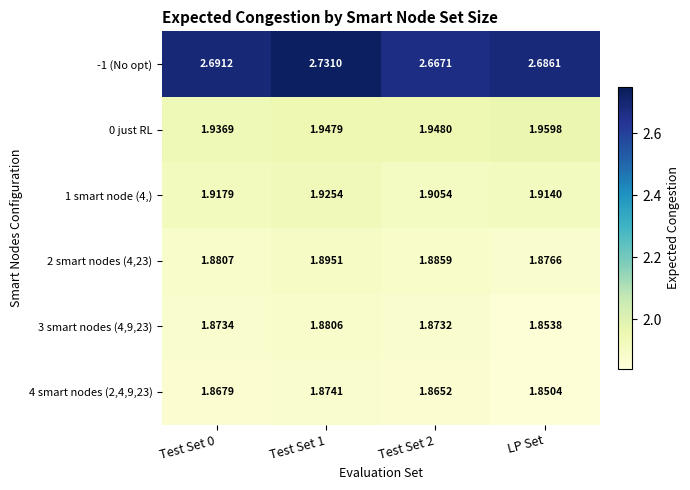

Which category has the highest value in the 0 just RL series?

LP Set